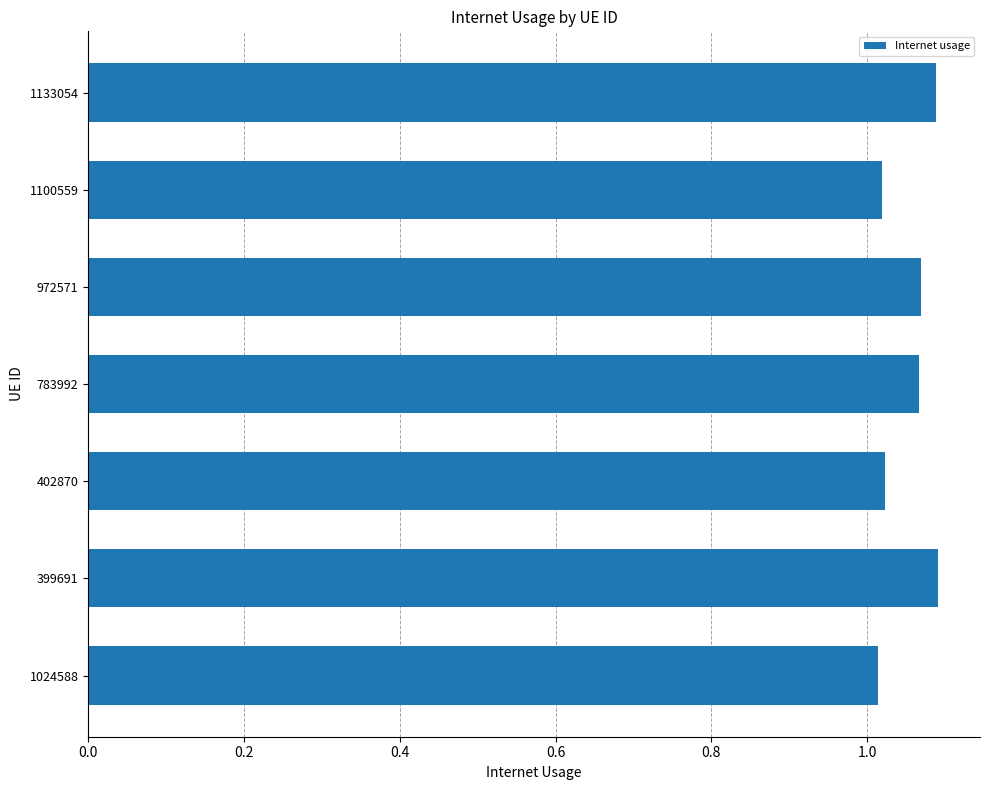

Does the chart contain stacked bars?

No